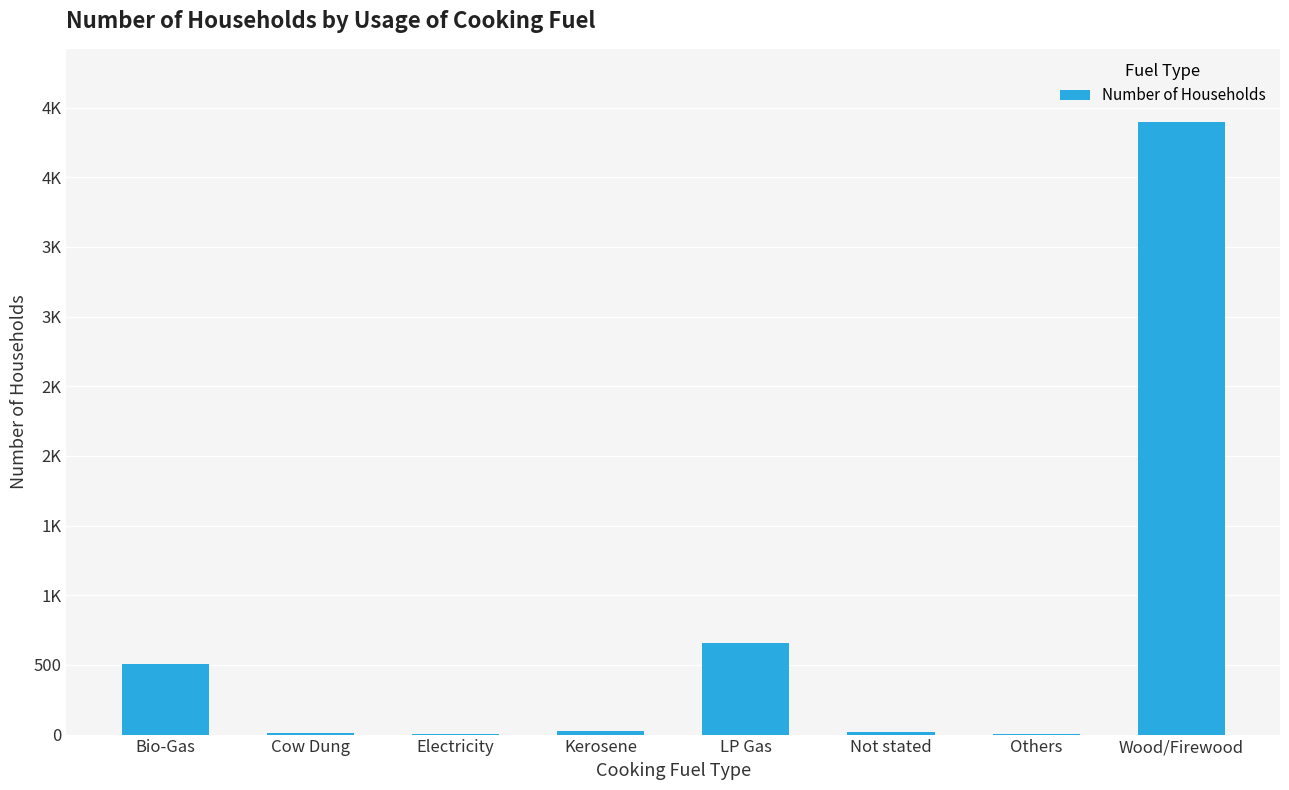

Are the bars horizontal?

No